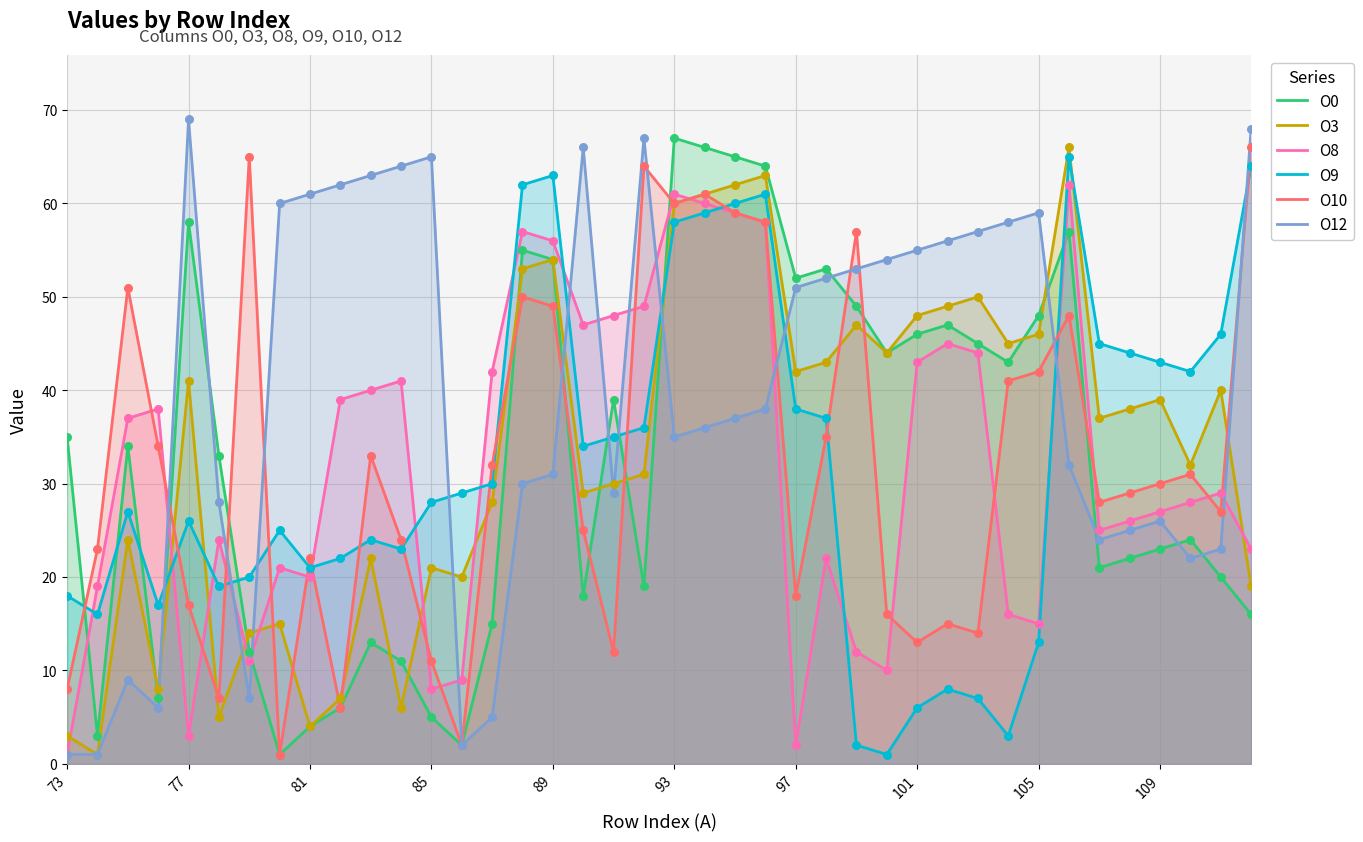

Which series has the largest Y range (max minus min)?

O12